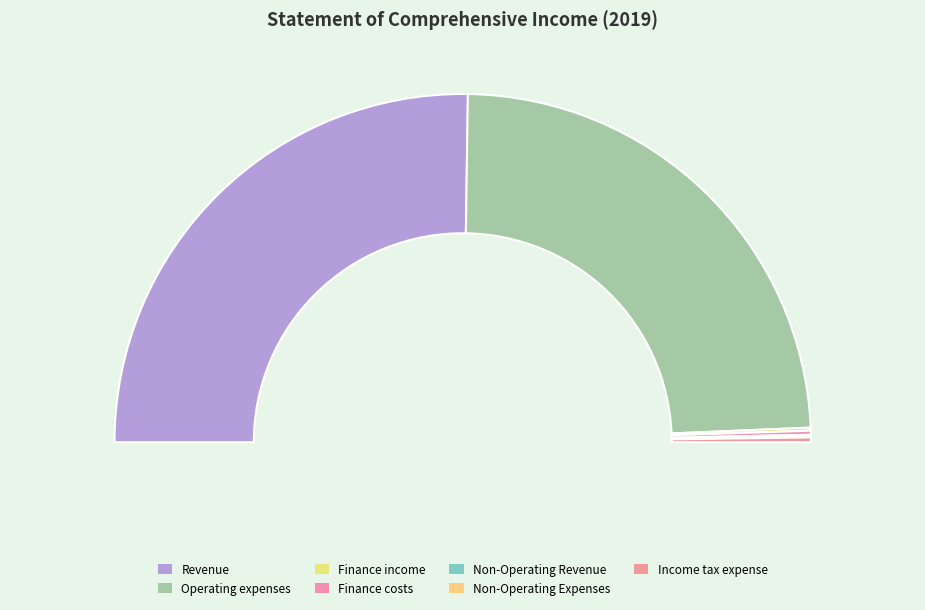

Rank the categories by value from lowest to highest.

Non-Operating Expenses, Non-Operating Revenue, Finance income, Finance costs, Income tax expense, Operating expenses, Revenue